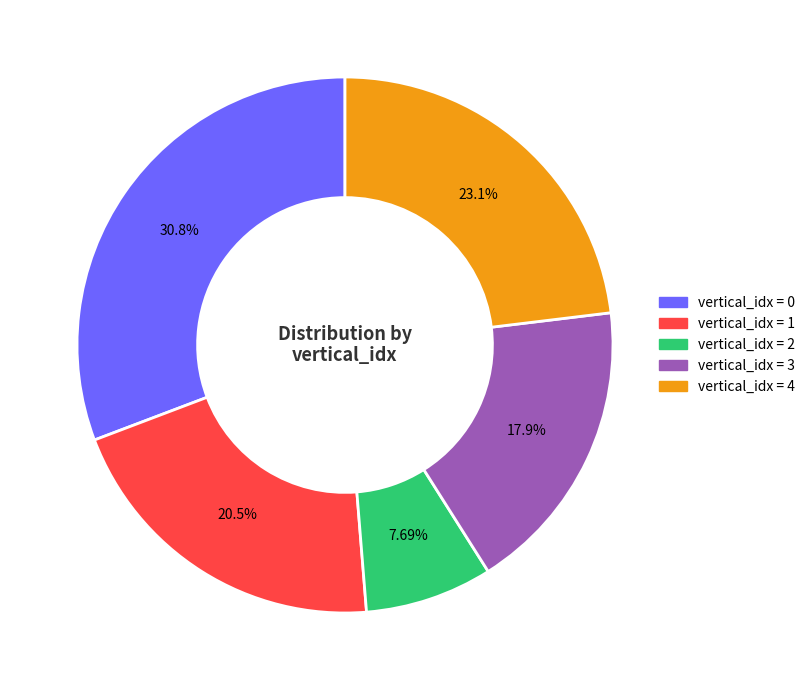

To the nearest percent, what is the average slice percentage?

20%